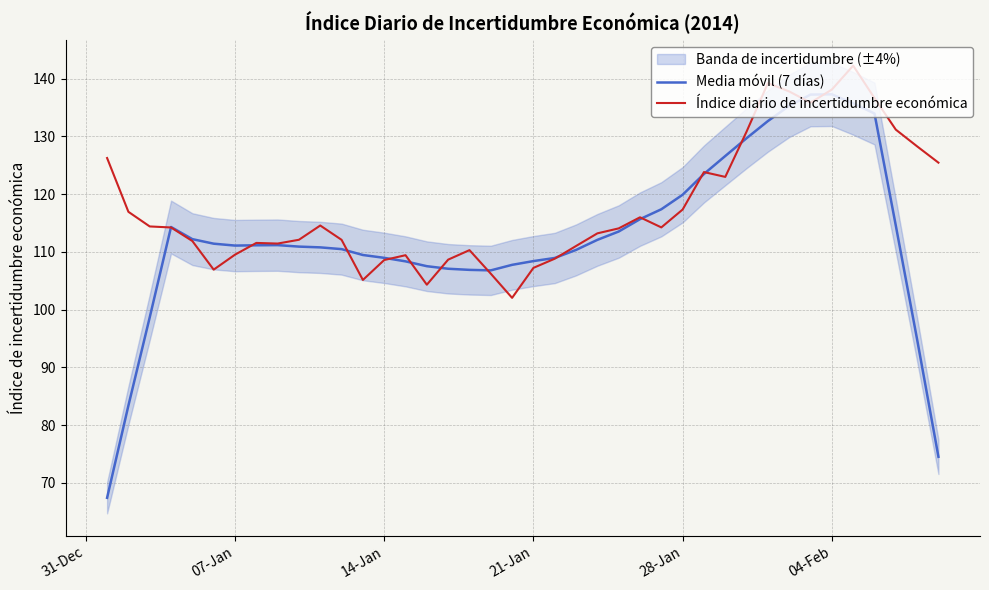

What is the highest value of the Media móvil (7 días) series?

137.3